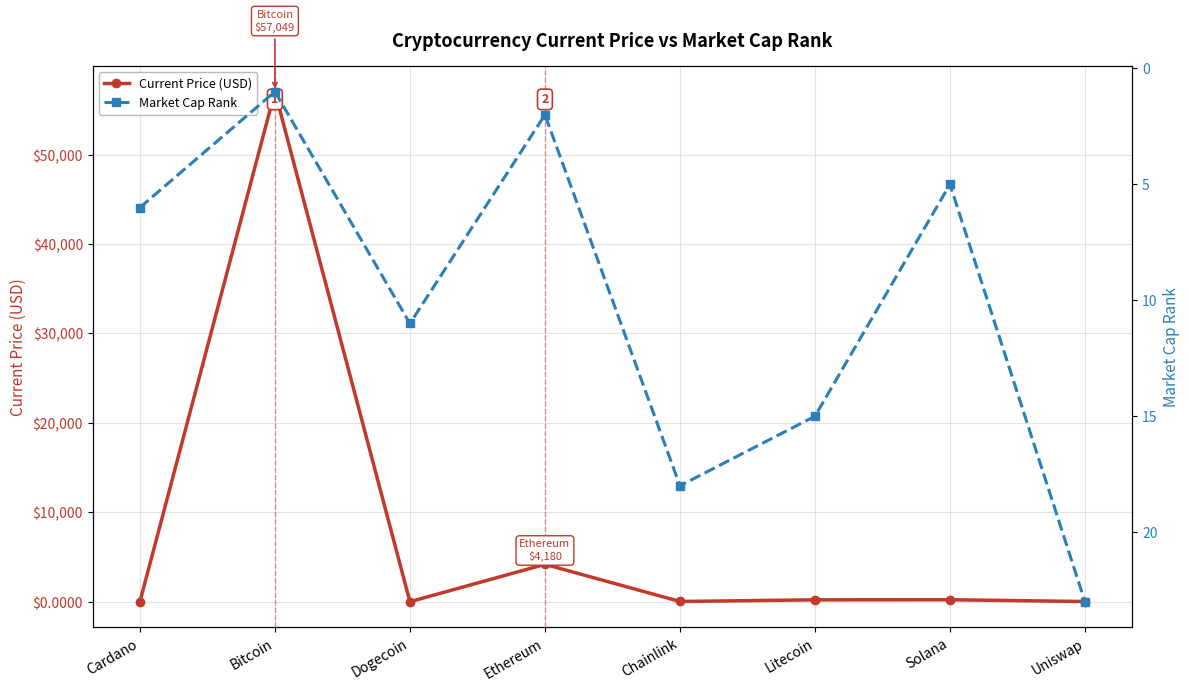

How many data points in Market Cap Rank are less than 11?

4